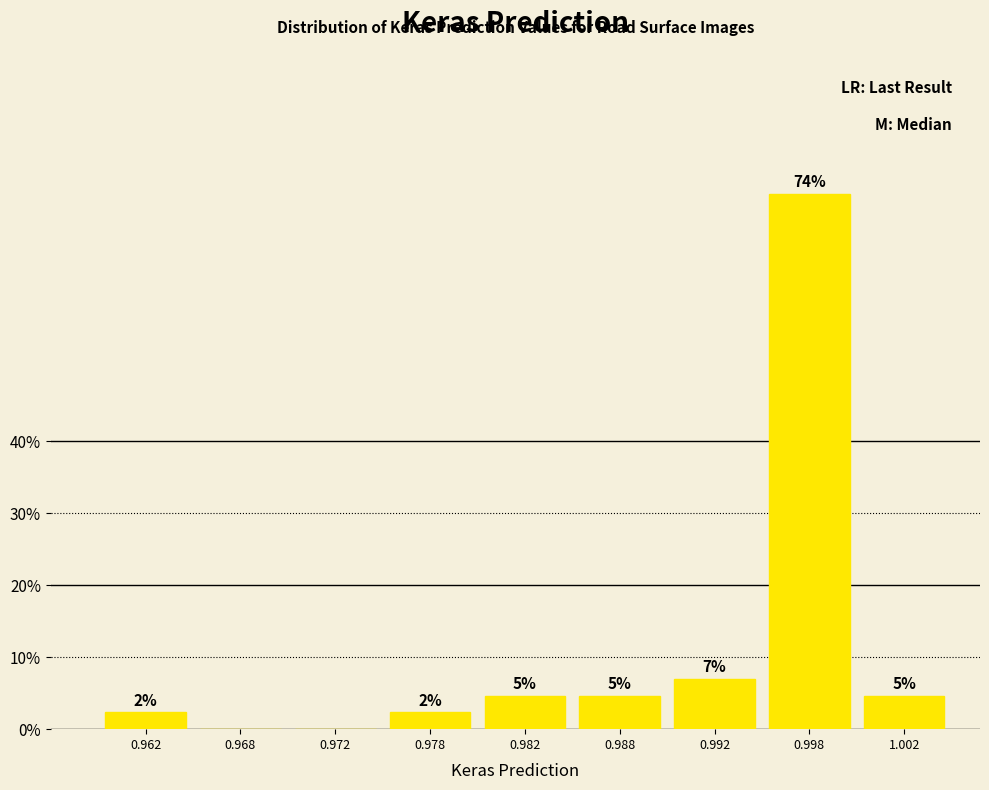

Are the bars horizontal?

No